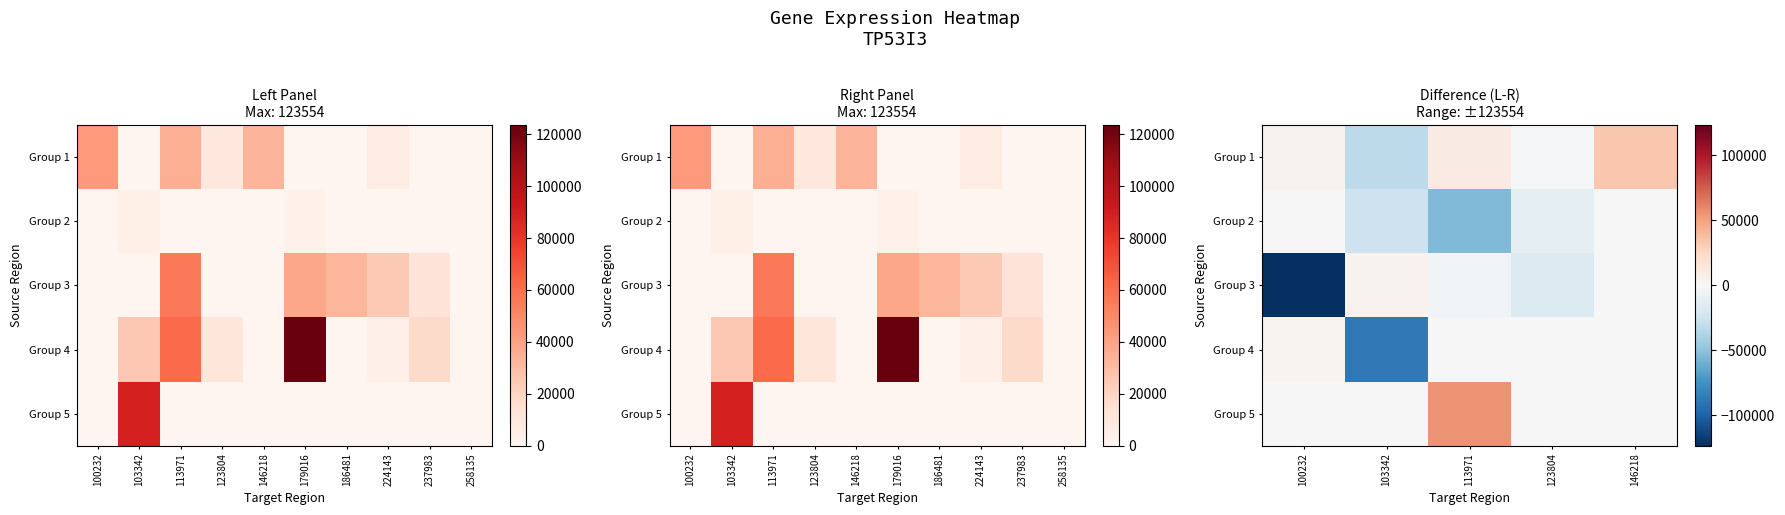

At which category is the sum across all series the highest?

146218